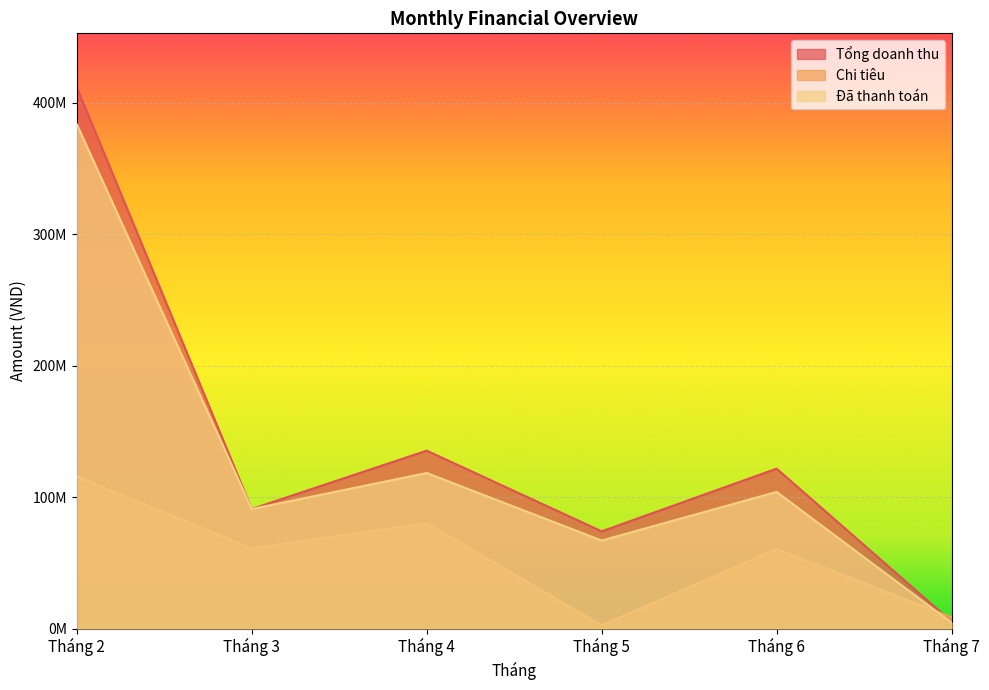

Reading left to right, transcribe all the data shown in this chart.

Tổng doanh thu: Tháng 2=411795000	Tháng 3=91000000	Tháng 4=135400000	Tháng 5=74000000	Tháng 6=121700000	Tháng 7=5300000
Chi tiêu: Tháng 2=115802000	Tháng 3=61008000	Tháng 4=80201000	Tháng 5=2500000	Tháng 6=60558000	Tháng 7=8650000
Đã thanh toán: Tháng 2=383795000	Tháng 3=91000000	Tháng 4=118400000	Tháng 5=67000000	Tháng 6=104000000	Tháng 7=4500000